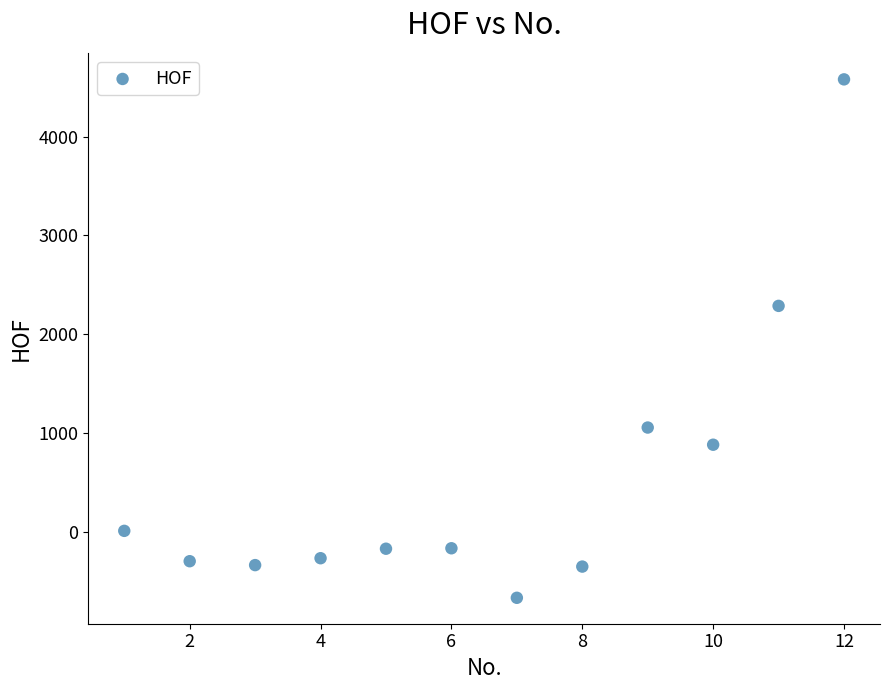

What is the range of X values (max minus min)?

11.0